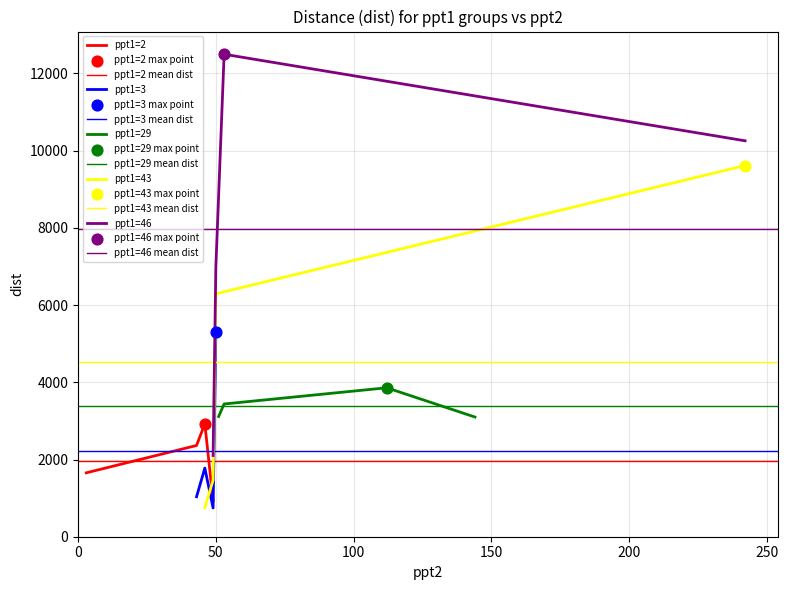

Which series contains the lowest Y value?

ppt1=3